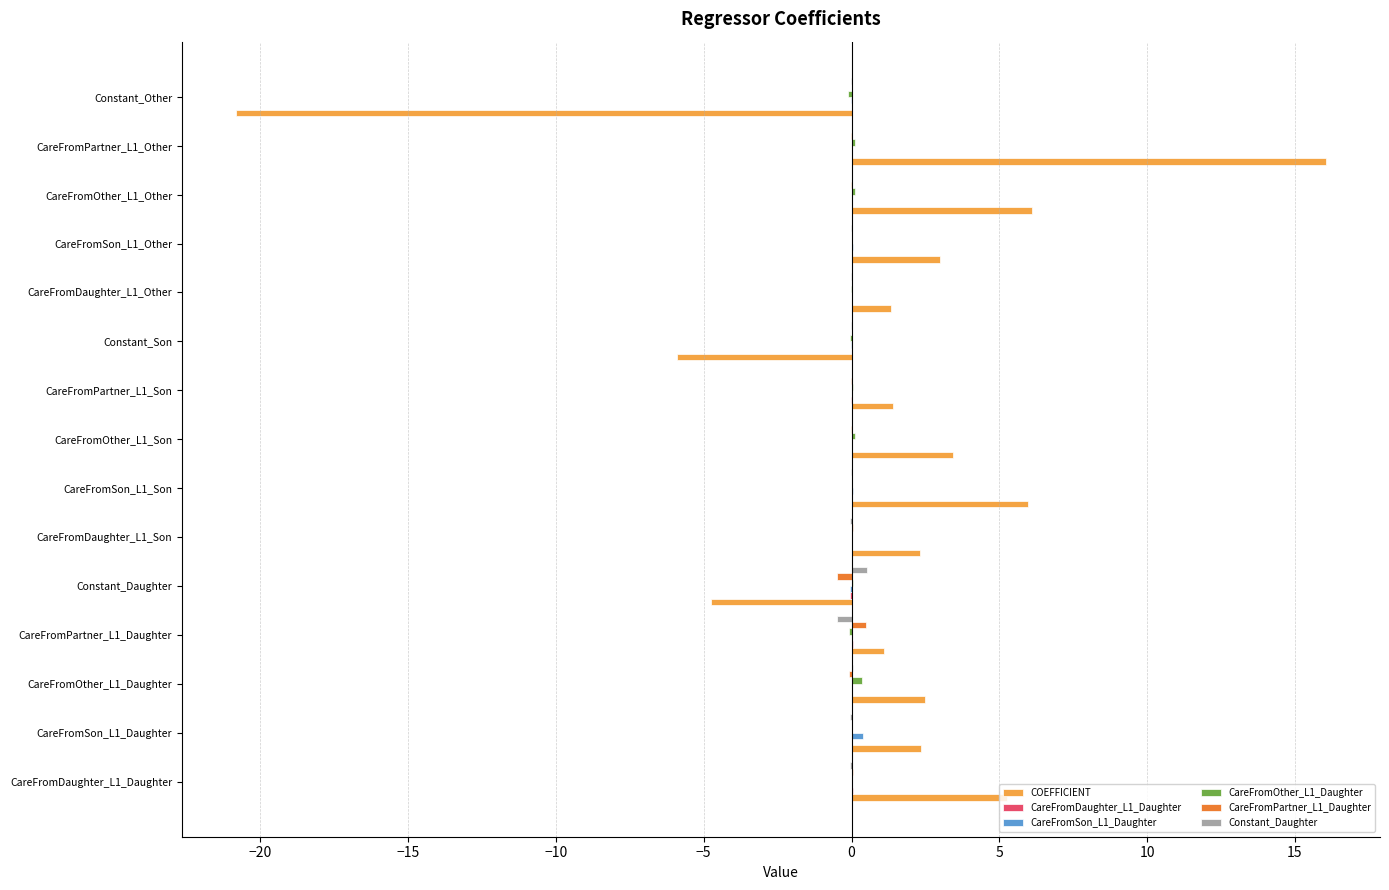

Which category has the highest value in the Constant_Daughter series?

Constant_Daughter